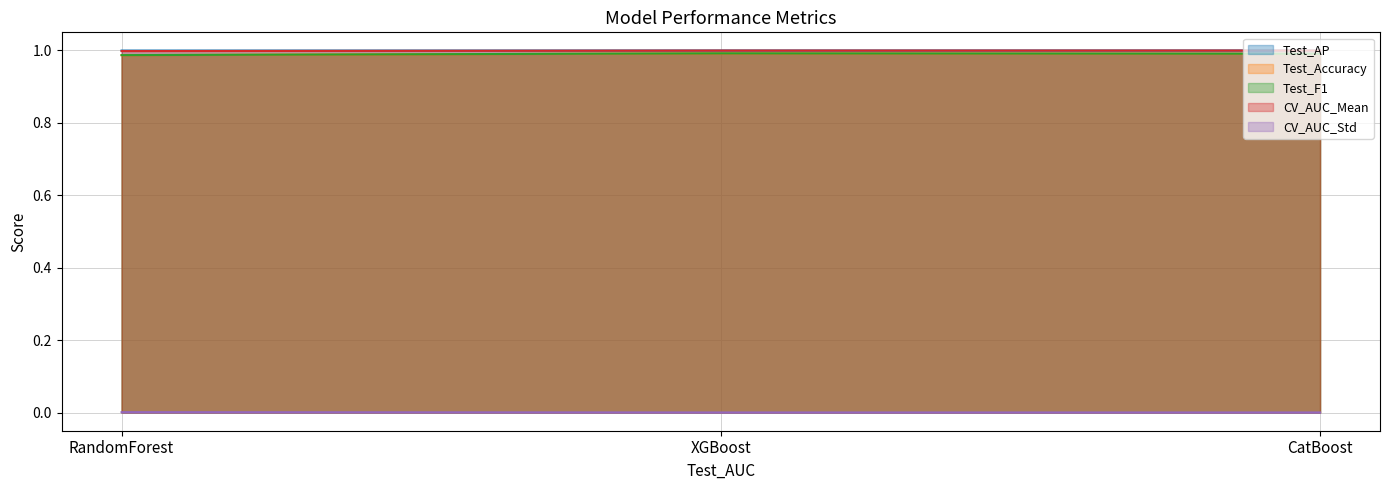

What is the minimum value for Test_F1?

1.0